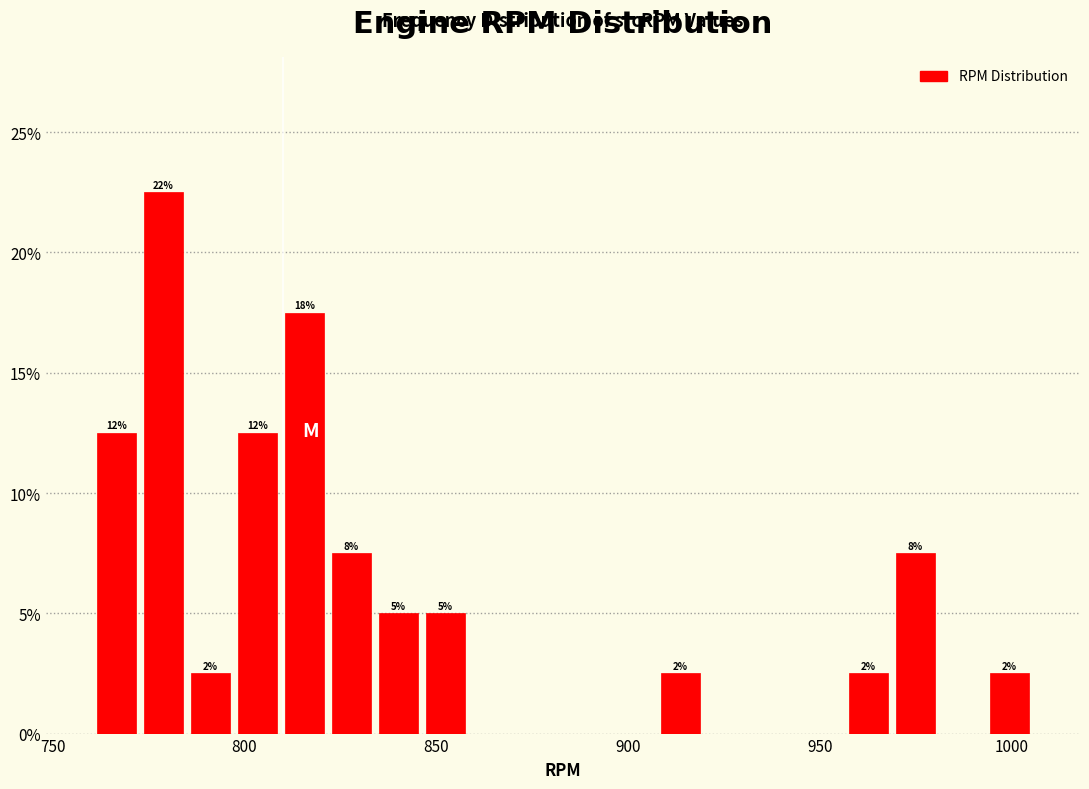

Around what value on the x-axis is the tallest bar? Give the approximate position of its centre, as read against the axis.

780